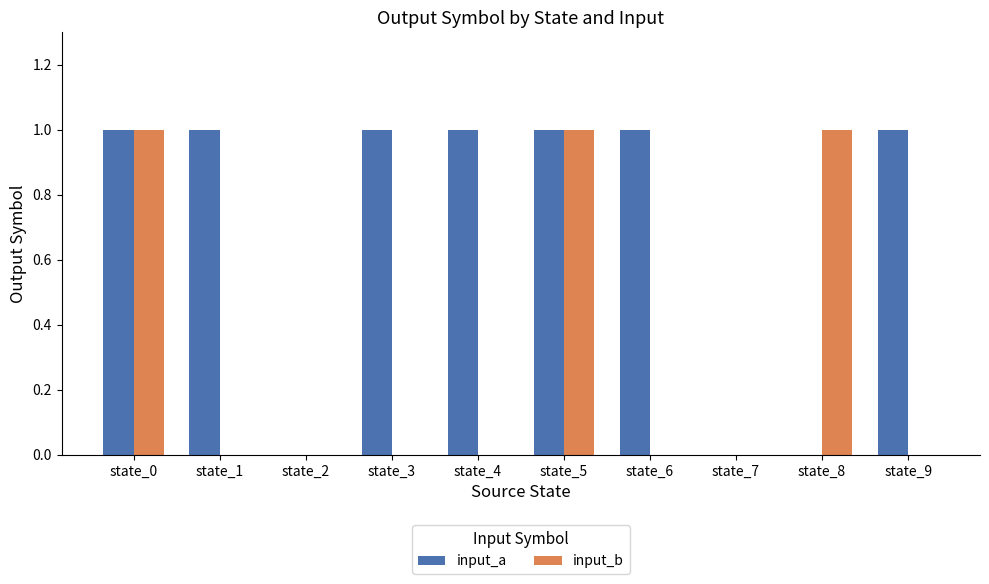

The input_a series shows 2 at state_6. True or false?

False